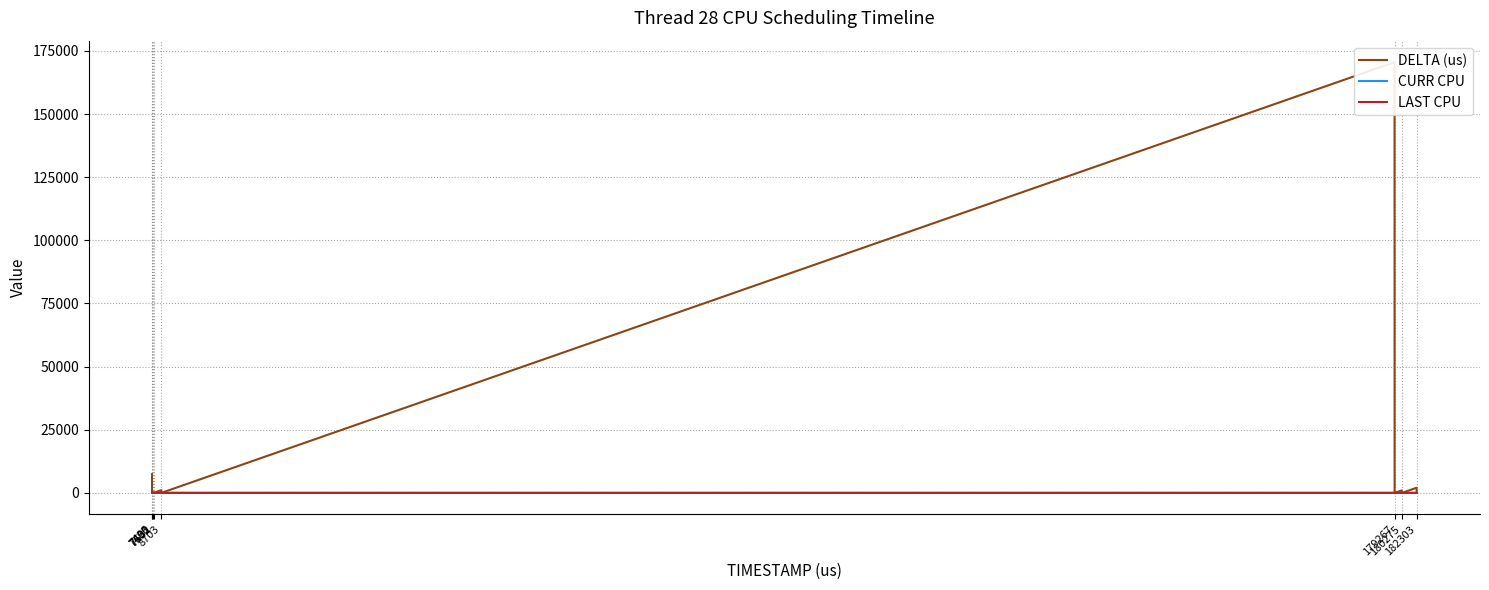

Which category has the lowest value across all series?

7430